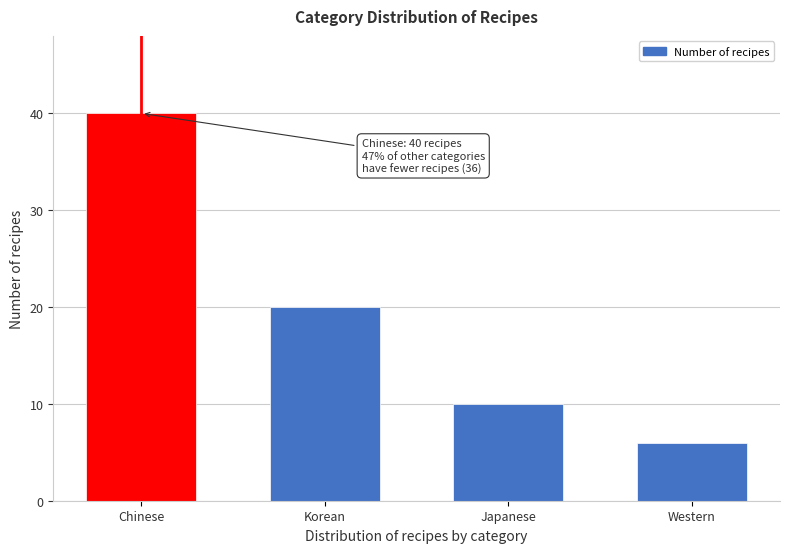

Reading left to right, what are all the values shown in this chart?

Chinese=40	Korean=20	Japanese=10	Western=6